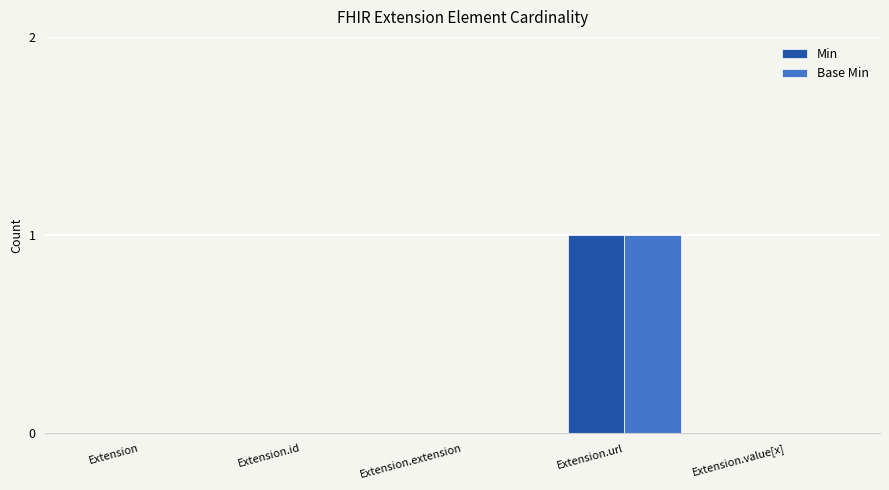

At which category is the sum across all series the highest?

Extension.url